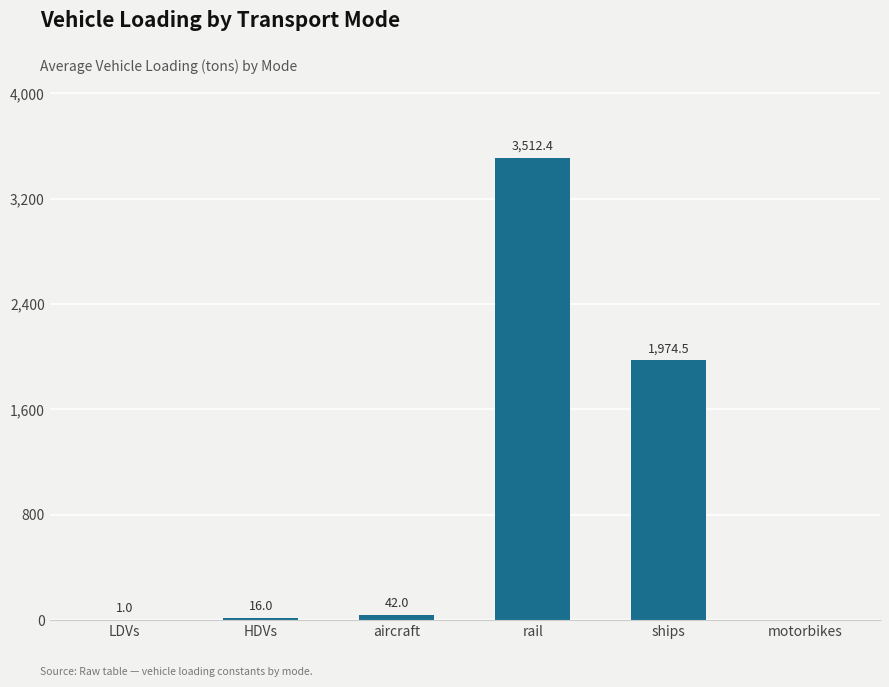

What value does the data have at ships?

1974.5